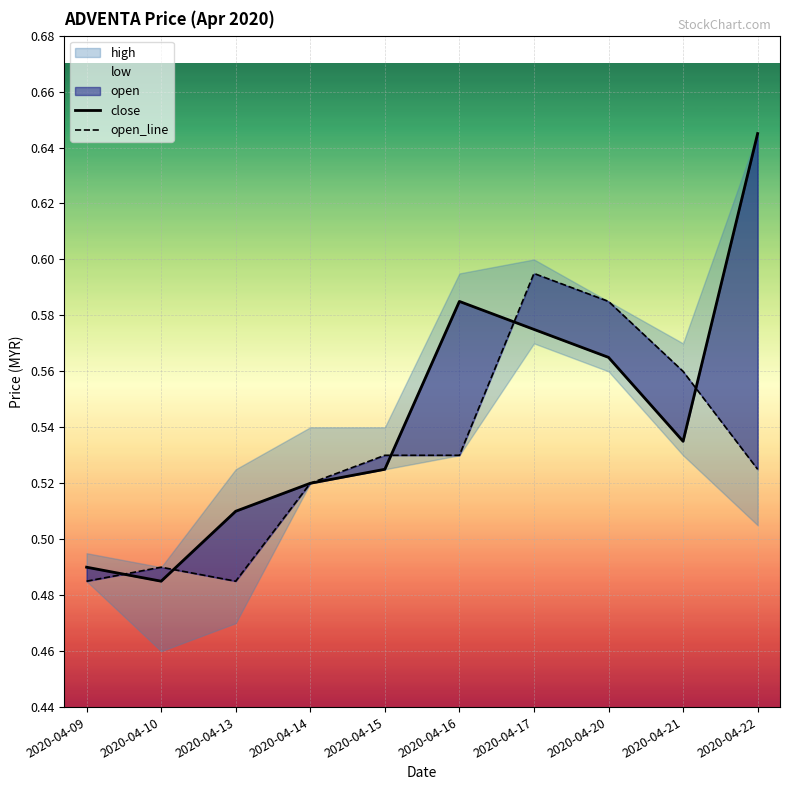

Reading left to right, extract all data points from this chart.

close: 2020-04-09=0.5	2020-04-10=0.5	2020-04-13=0.5	2020-04-14=0.5	2020-04-15=0.5	2020-04-16=0.6	2020-04-17=0.6	2020-04-20=0.6	2020-04-21=0.5	2020-04-22=0.6
open_line: 2020-04-09=0.5	2020-04-10=0.5	2020-04-13=0.5	2020-04-14=0.5	2020-04-15=0.5	2020-04-16=0.5	2020-04-17=0.6	2020-04-20=0.6	2020-04-21=0.6	2020-04-22=0.5